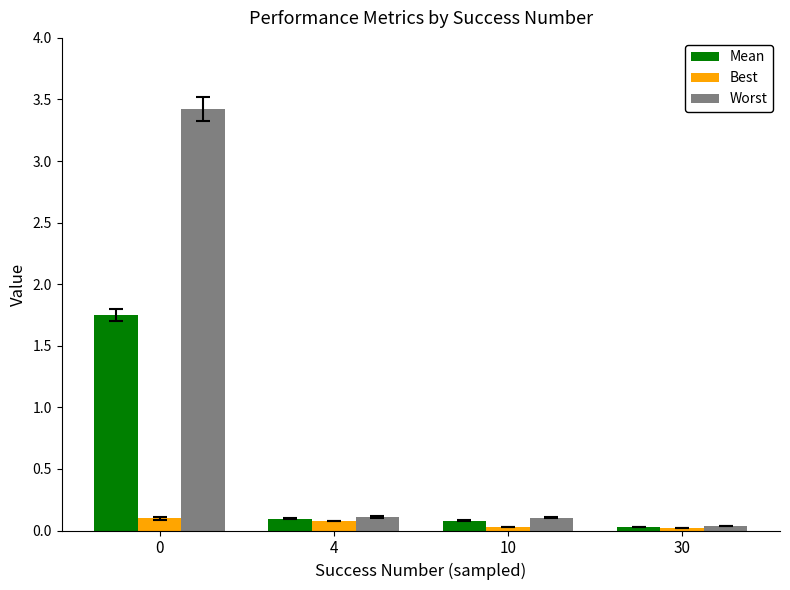

What are all the series names shown in the legend?

Mean, Best, Worst